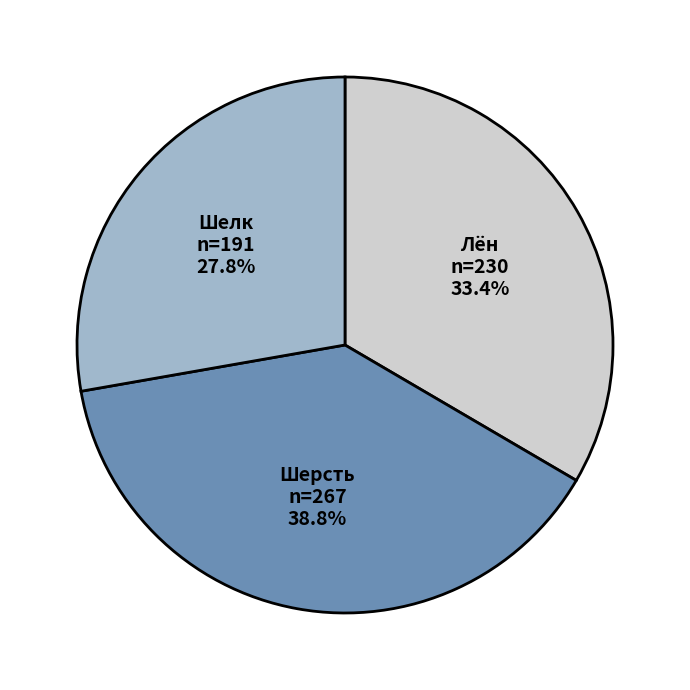

Which slice is the smallest?

Шелк